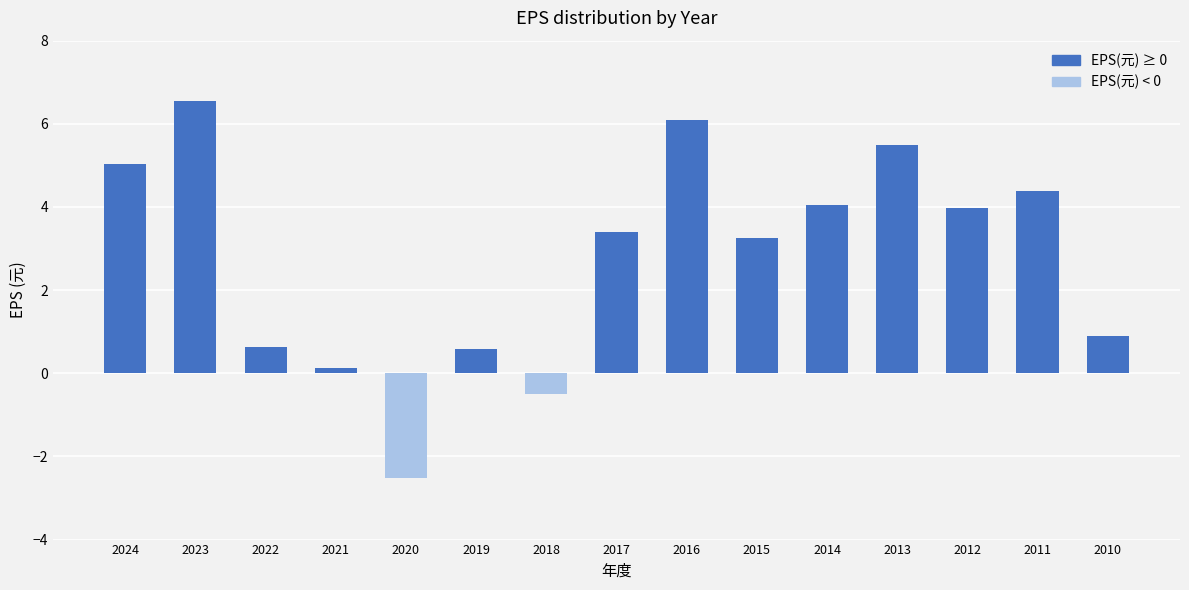

What is the value of the 7th bar from the left?

-0.5